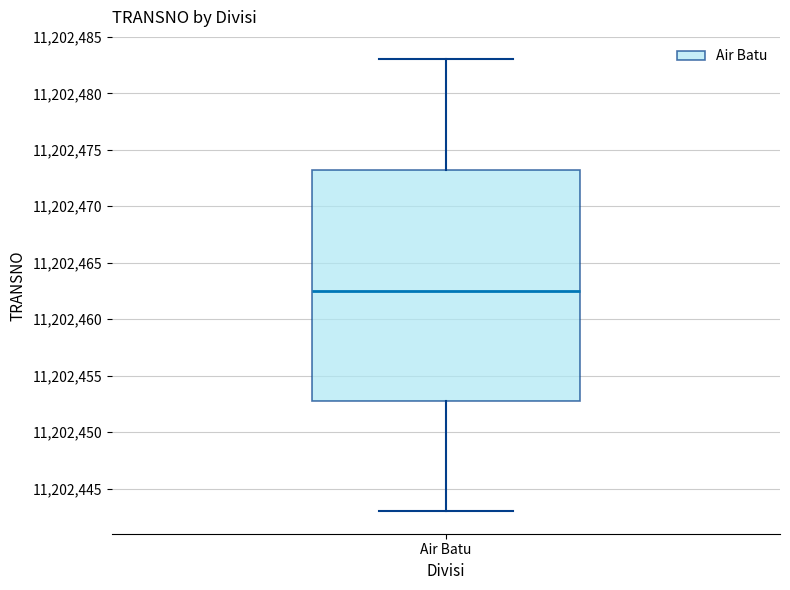

Read this box plot against the y-axis: the position of the median line, the range covered by the box, and the ends of both whiskers. The values are not printed on the chart, so give them approximately, as read against the axis.

median 11202462.5, box 11202453.0 to 11202473.5, whiskers 11202443.0 to 11202483.0